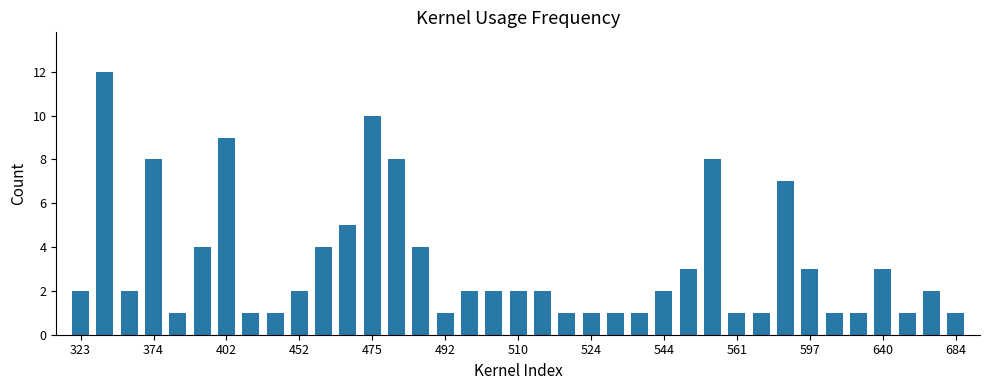

What is the average value?

3